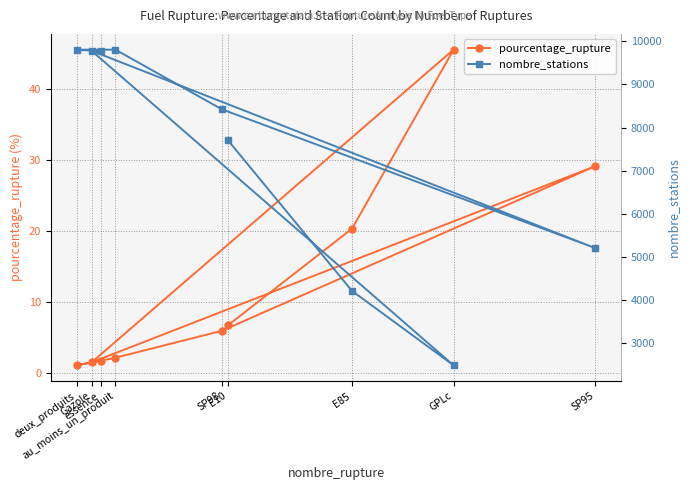

What is the label of the 5th point from the right?

SP95